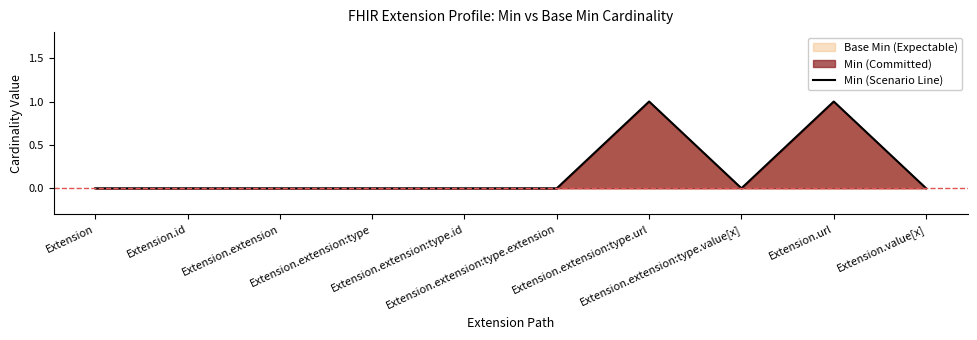

At which category does the data reach its first local valley?

Extension.extension:type.value[x]